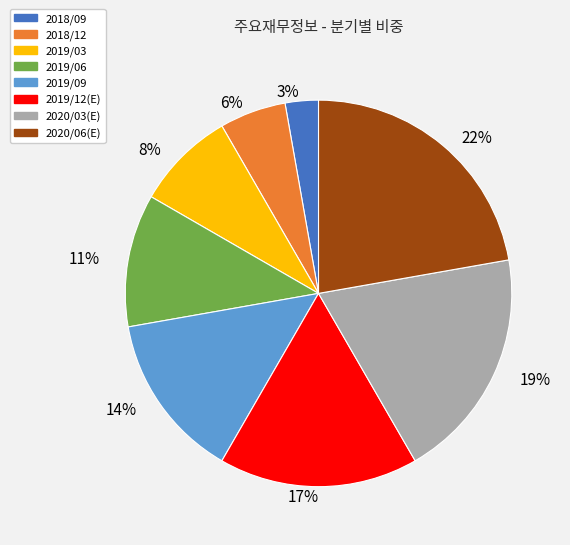

To the nearest percent, what is the difference between the 2019/12(E) and 2018/12 slice percentages?

11%